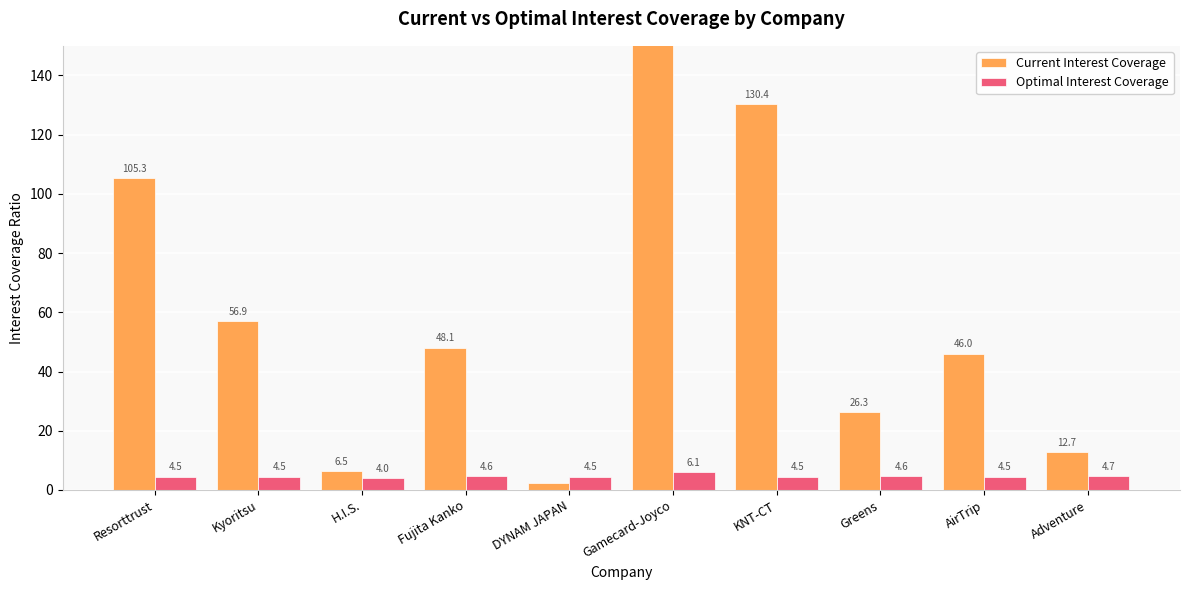

True or false: Current Interest Coverage has a value of 3181.8 at Gamecard-Joyco.

False